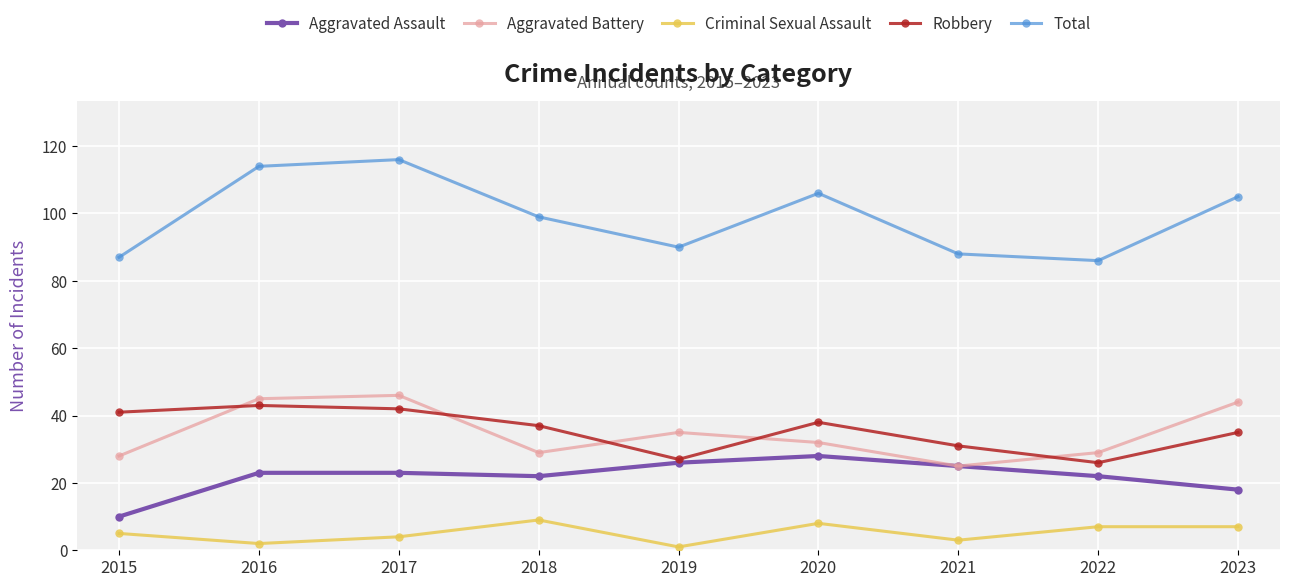

Reading left to right, extract all data points from this chart.

Aggravated Assault: 10	23	23	22	26	28	25	22	18
Aggravated Battery: 28	45	46	29	35	32	25	29	44
Criminal Sexual Assault: 5	2	4	9	1	8	3	7	7
Robbery: 41	43	42	37	27	38	31	26	35
Total: 87	114	116	99	90	106	88	86	105